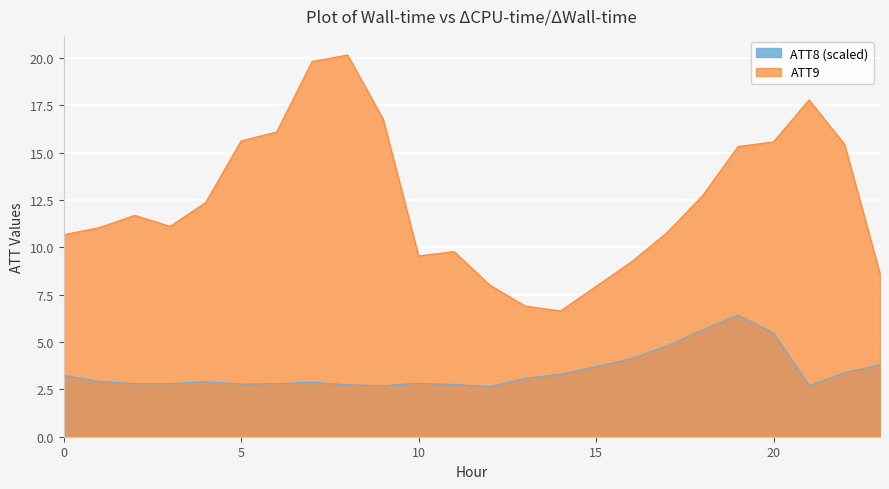

What is the value of the ATT9 point at the 3rd from the left?

11.7